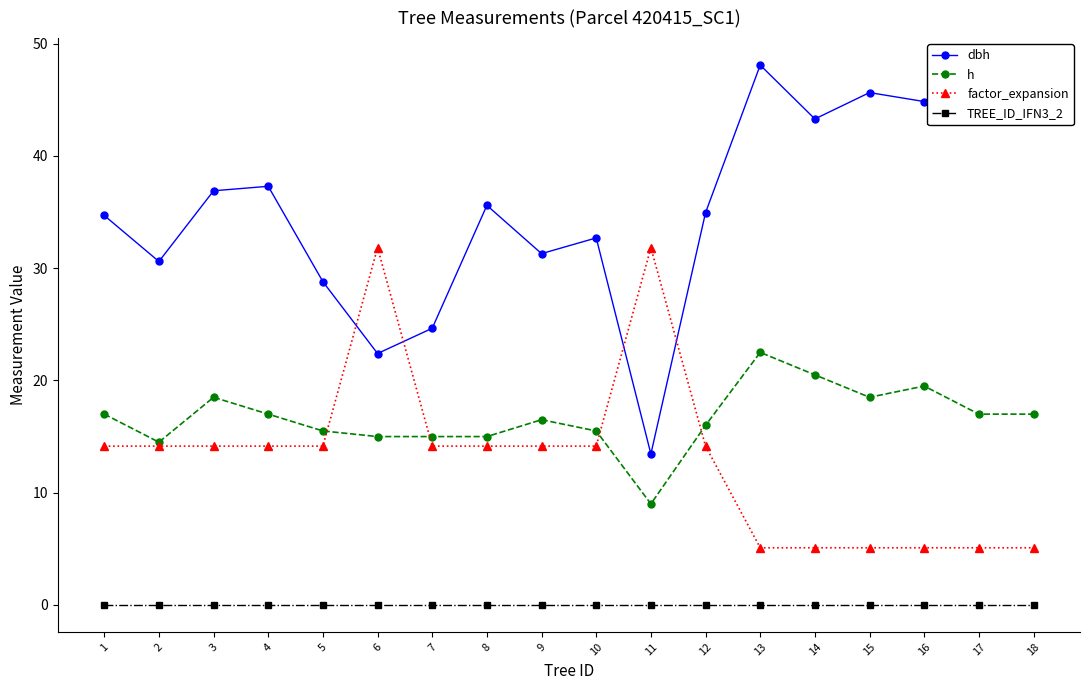

How many lines are shown in the chart?

4